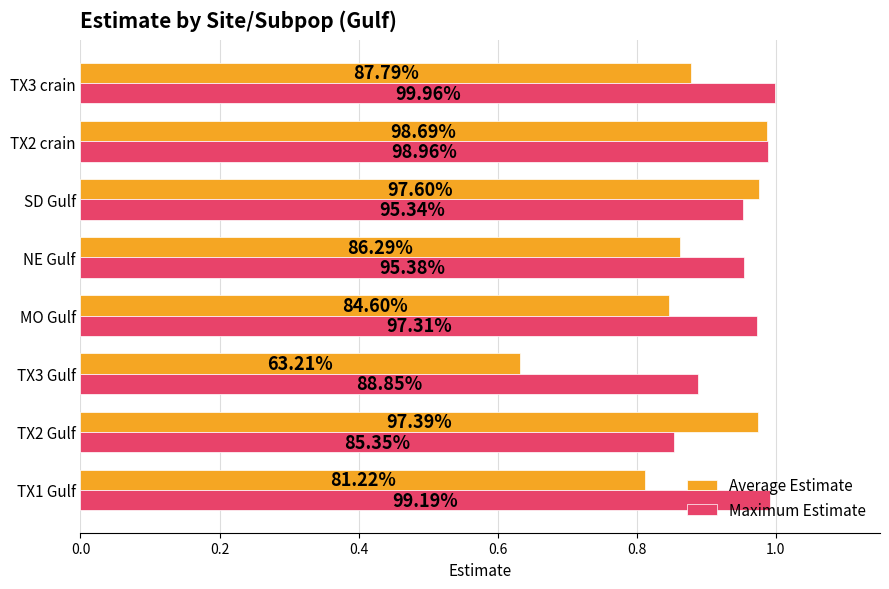

What are all the series names shown in the legend?

Average Estimate, Maximum Estimate